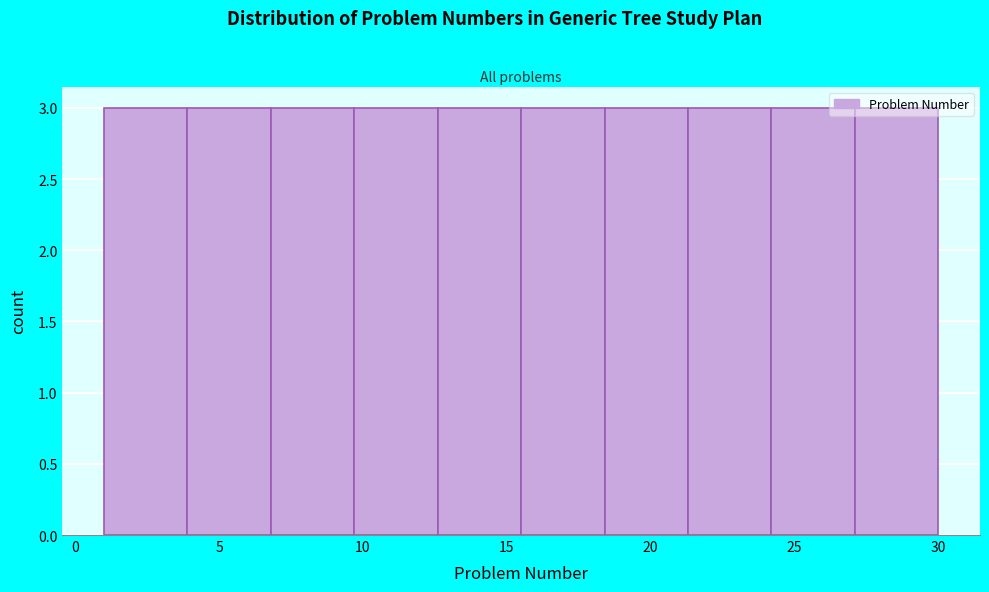

Reading left to right, list every bar in this chart as the range it spans on the x-axis followed by its height. Neither the bar edges nor the heights are printed on the chart, so give them approximately, as read against the axes.

1.0 to 3.9: 3
3.9 to 6.8: 3
6.8 to 9.7: 3
9.7 to 12.6: 3
12.6 to 15.5: 3
15.5 to 18.4: 3
18.4 to 21.3: 3
21.3 to 24.2: 3
24.2 to 27.1: 3
27.1 to 30.0: 3